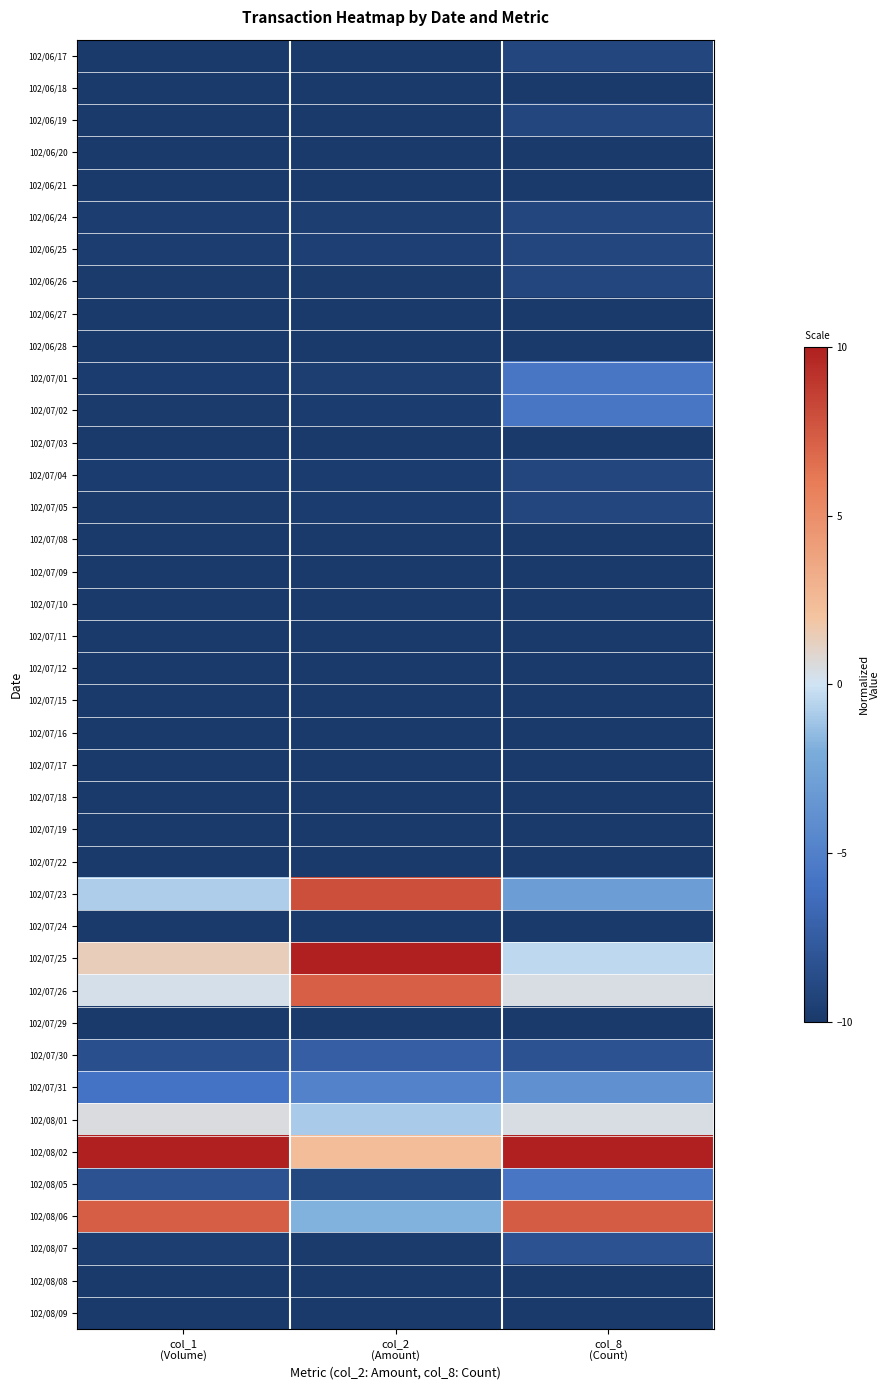

Count the number of categories in the chart.

3